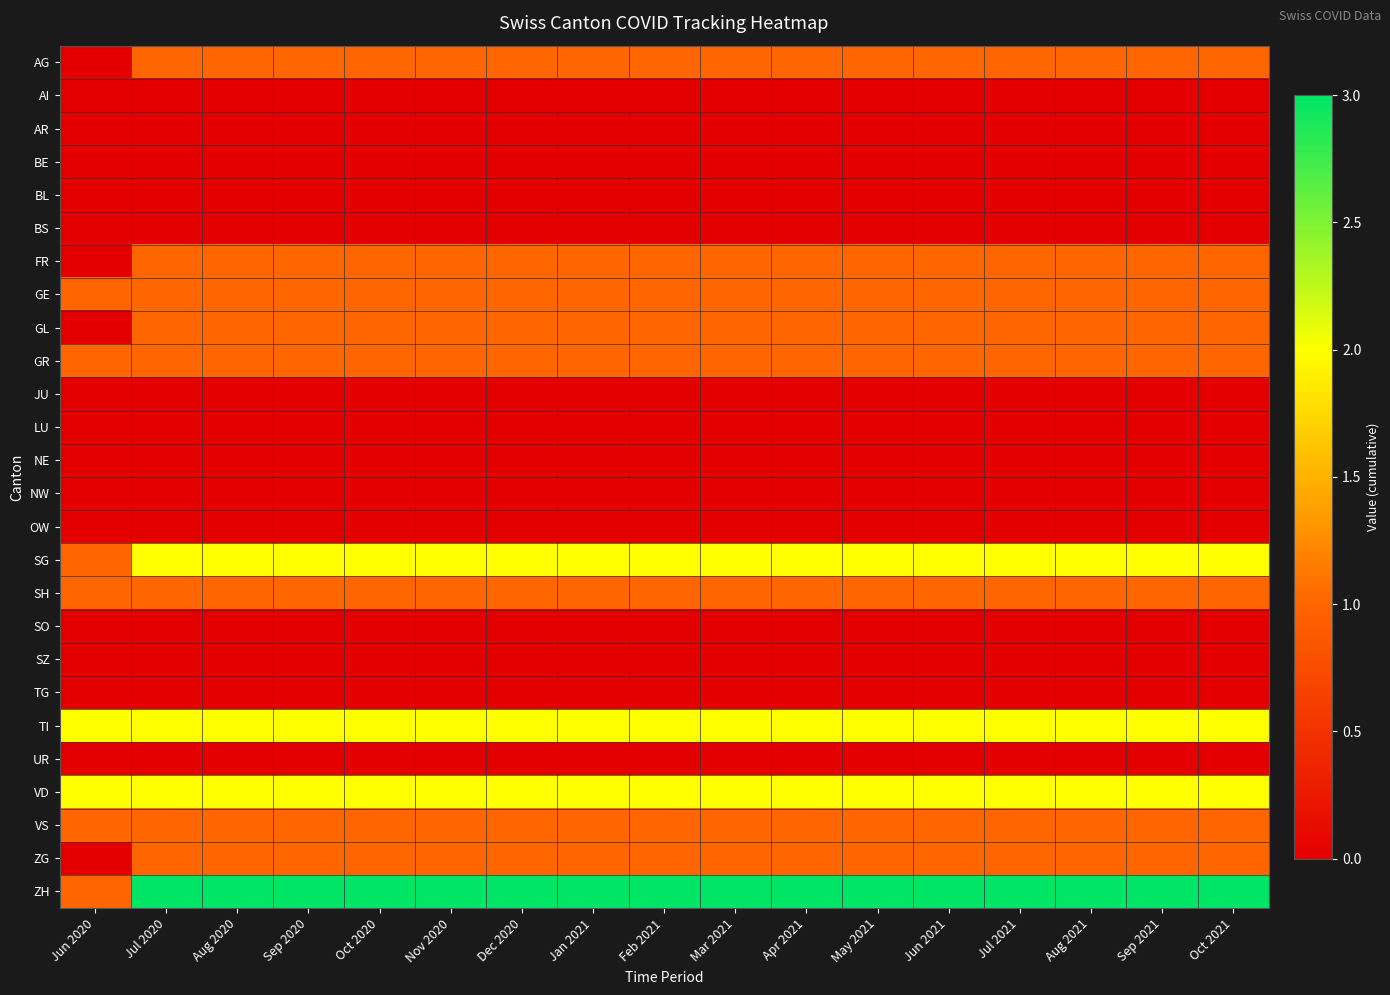

Rank the series at Aug 2021 from highest to lowest value.

ZH, SG, TI, VD, AG, FR, GE, GL, GR, SH, VS, ZG, AI, AR, BE, BL, BS, JU, LU, NE, NW, OW, SO, SZ, TG, UR